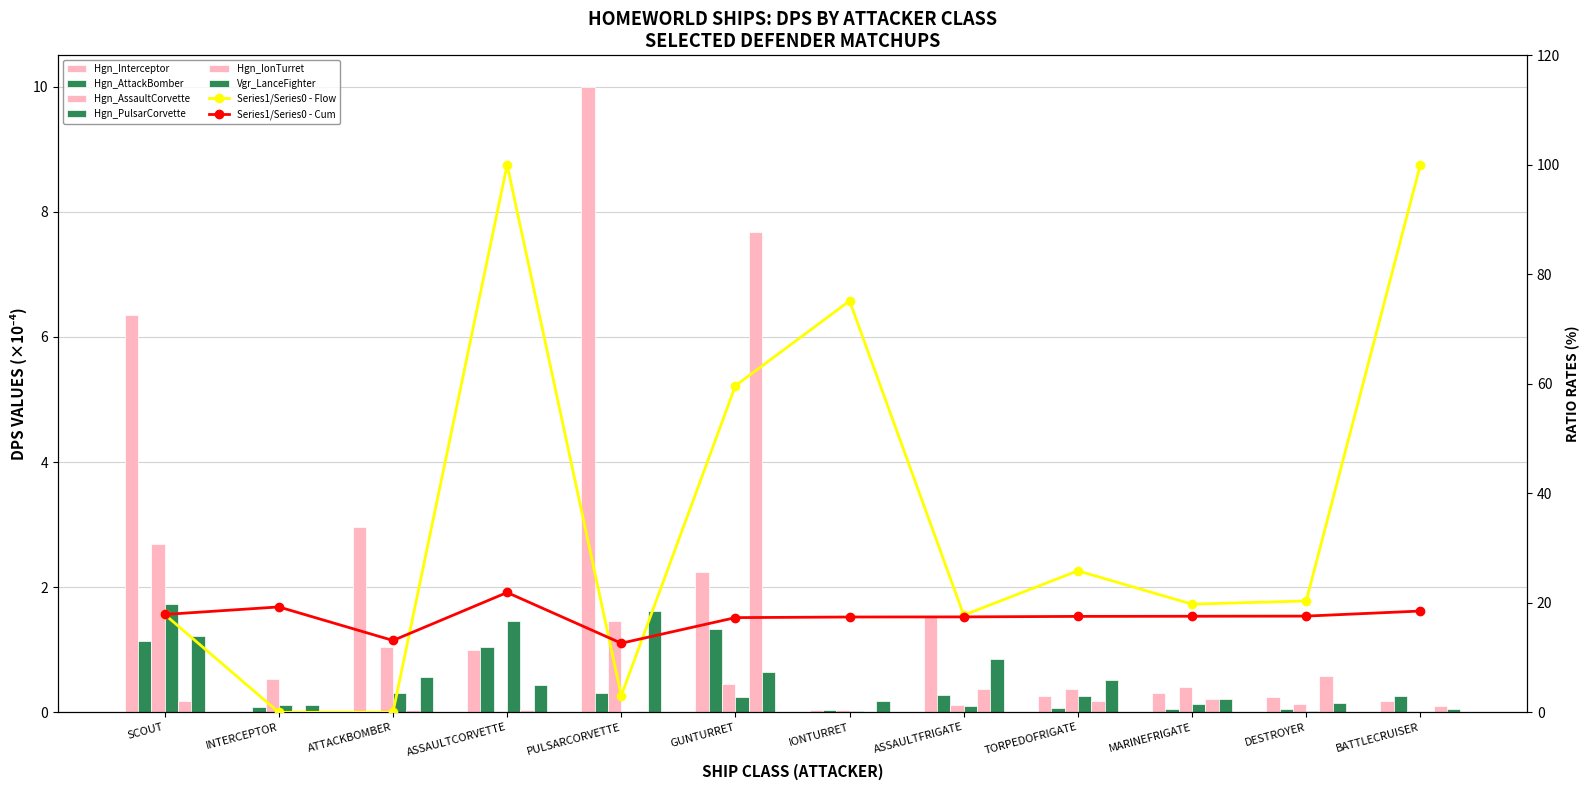

Which series changed the most between ATTACKBOMBER and ASSAULTCORVETTE?

Hgn_Interceptor